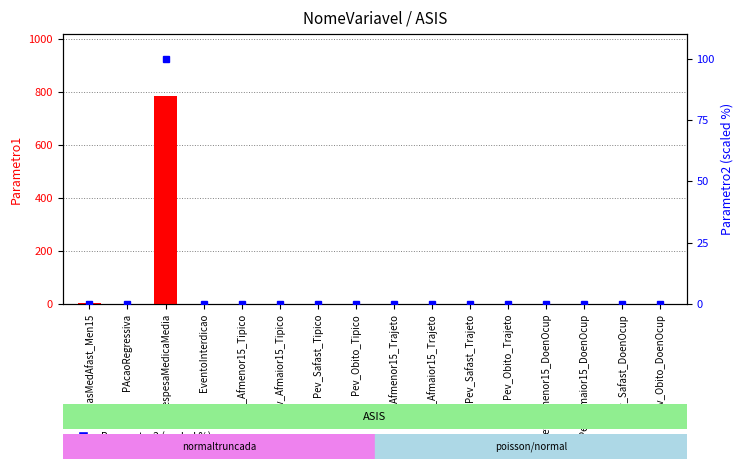

What is the value of the Parametro2 (scaled %) bar at the 3rd from the left?

100.0